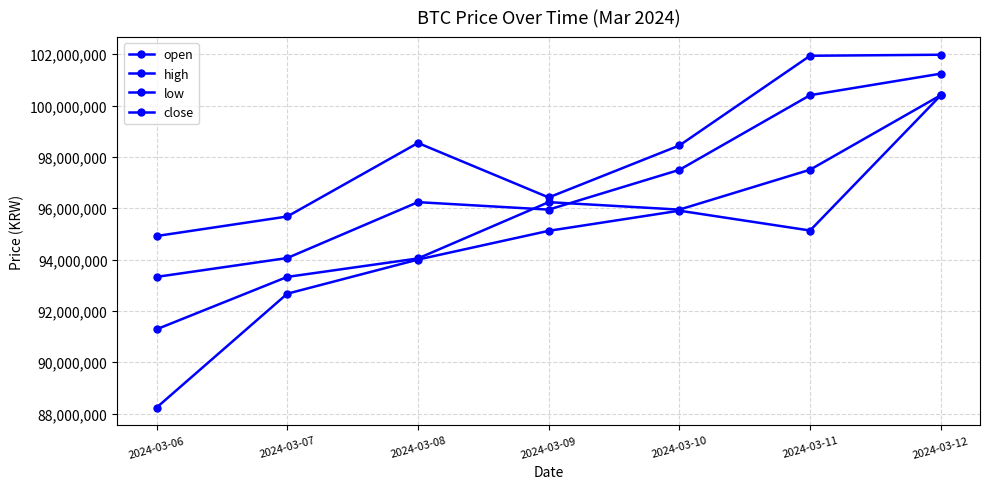

True or false: low and close cross at least once.

False